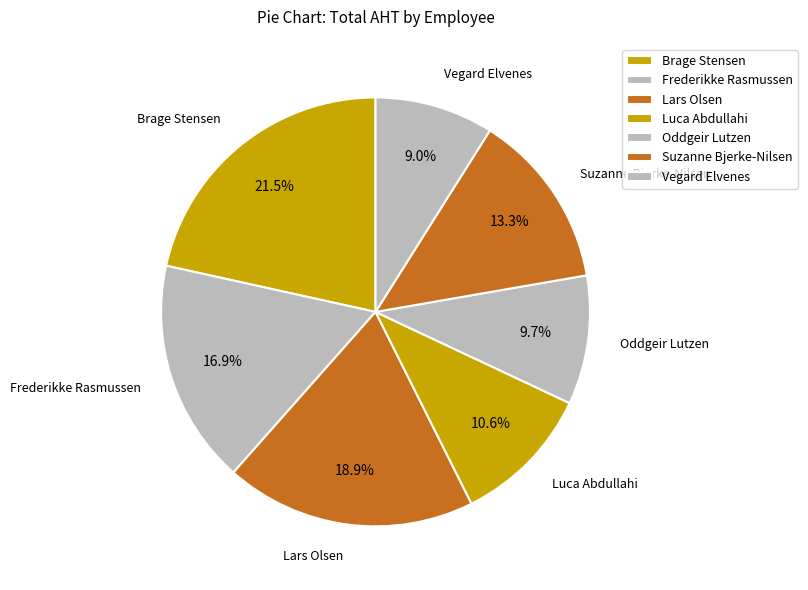

How many segments does this pie chart have?

7